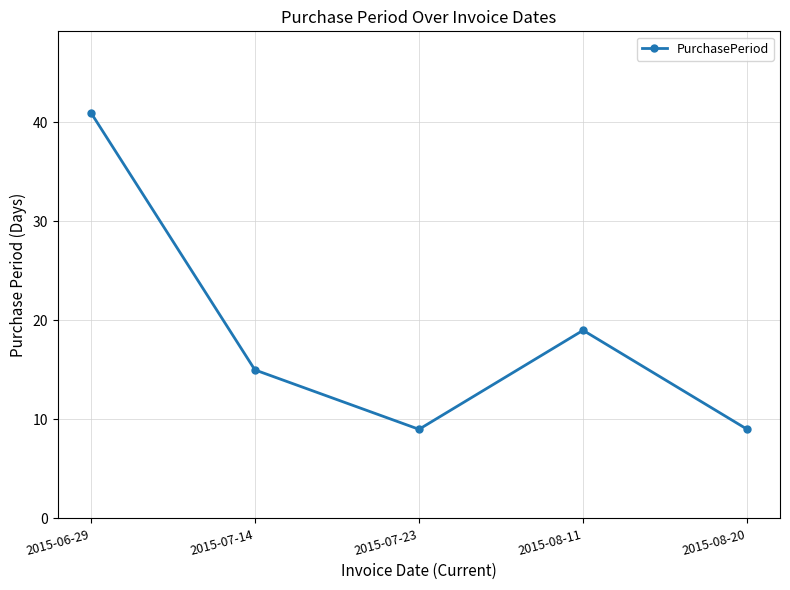

Between 2015-07-23 and 2015-07-14, which is larger?

2015-07-14